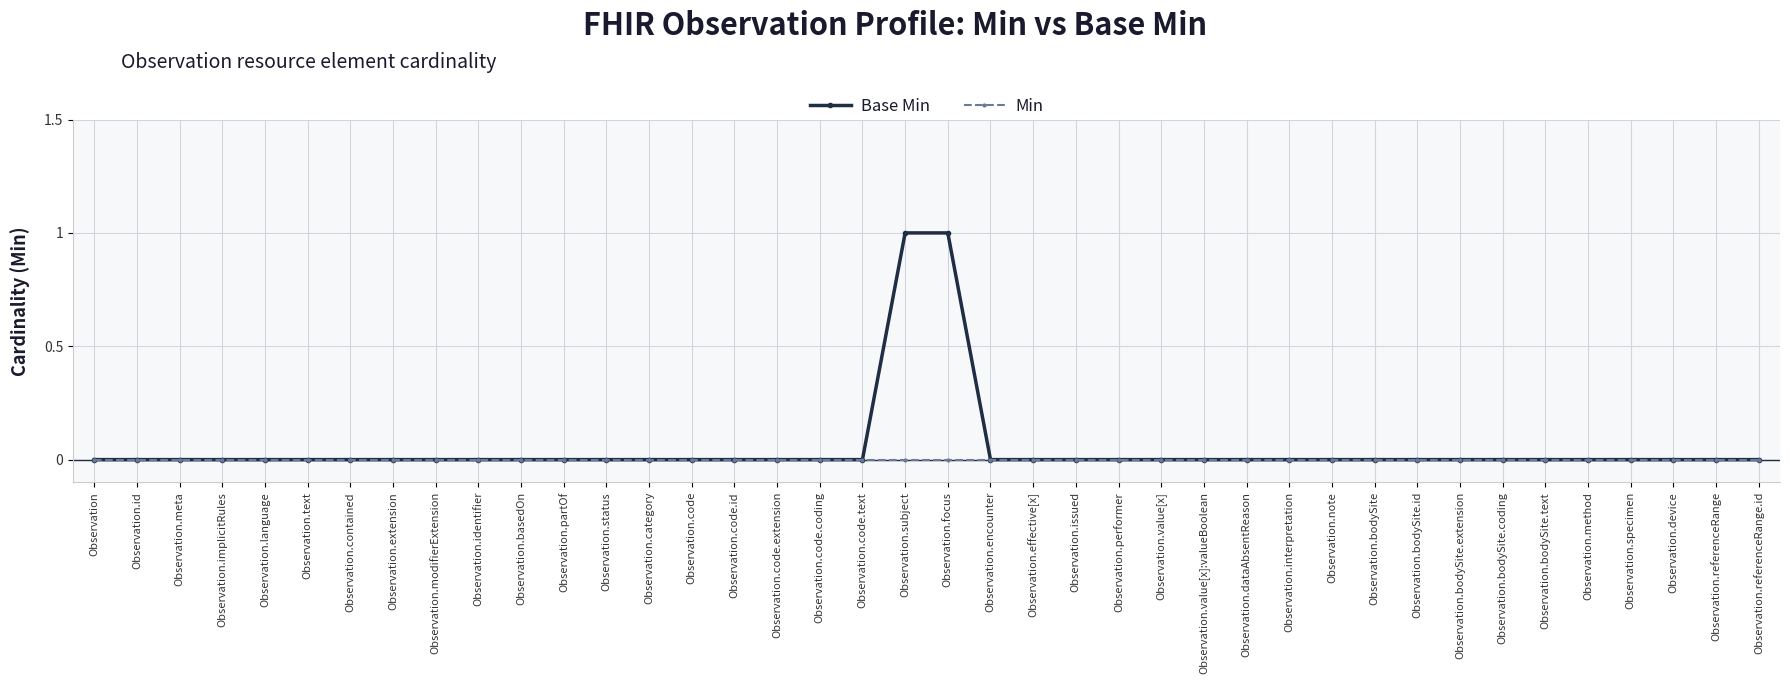

What is the highest value of the Base Min series?

1